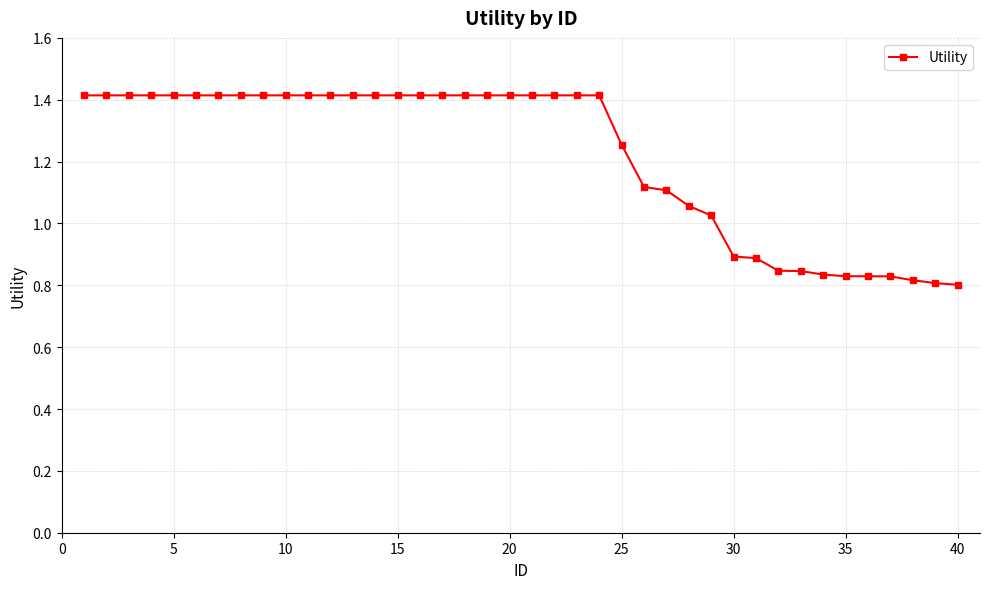

How many lines are shown in the chart?

1